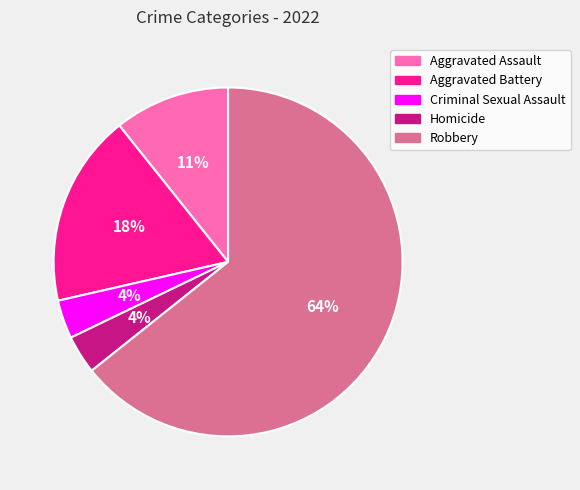

Count the number of slices in the pie.

5